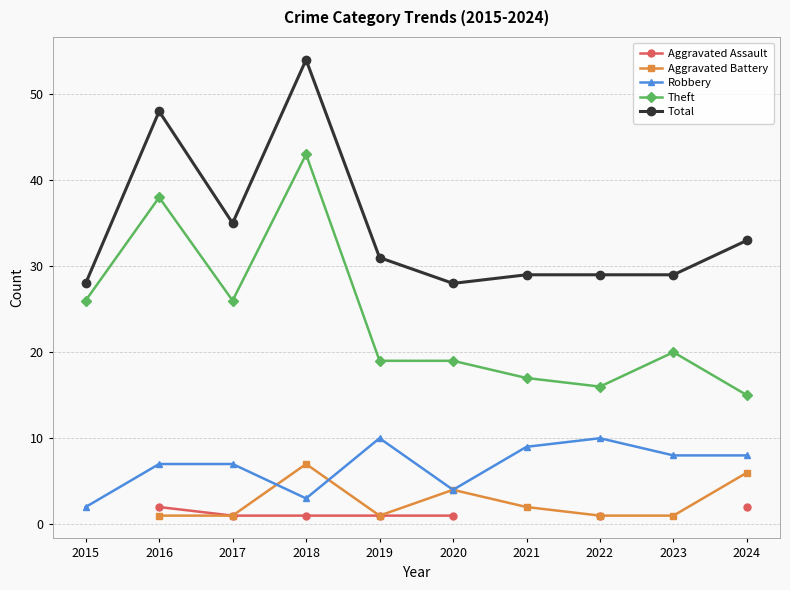

Is it true that Robbery equals 10.0 at 2019?

True